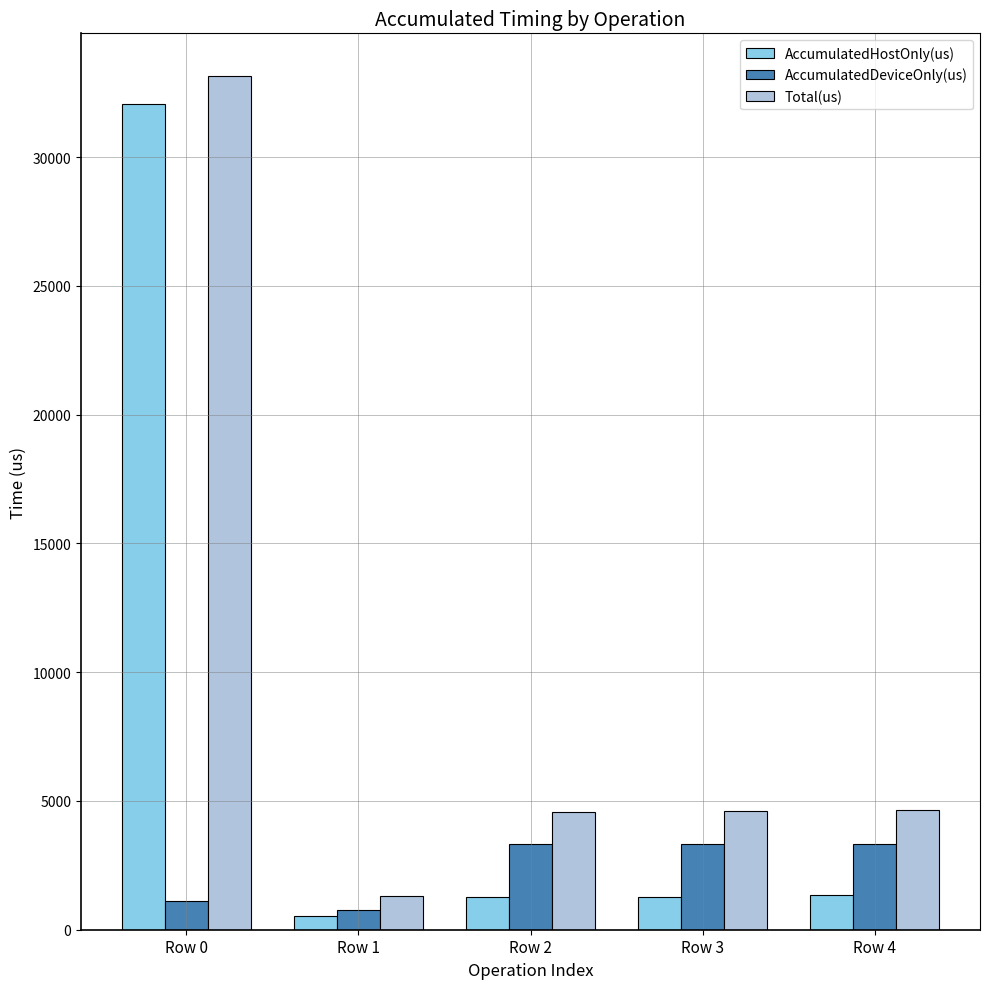

How many bars are there in each group?

3